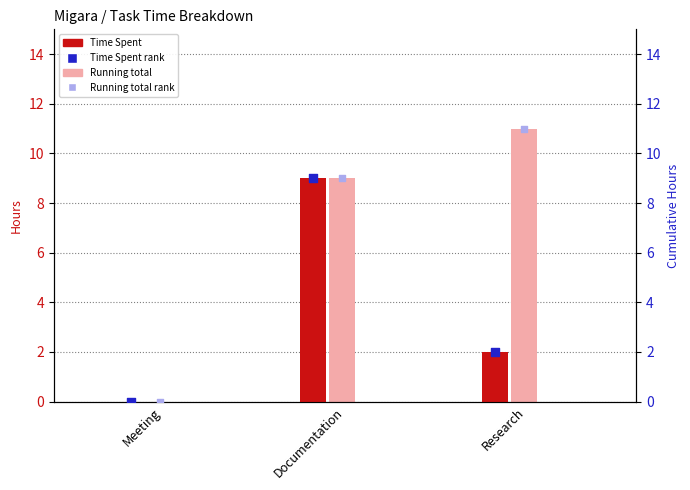

Which series has the largest Y range (max minus min)?

Running total (light)